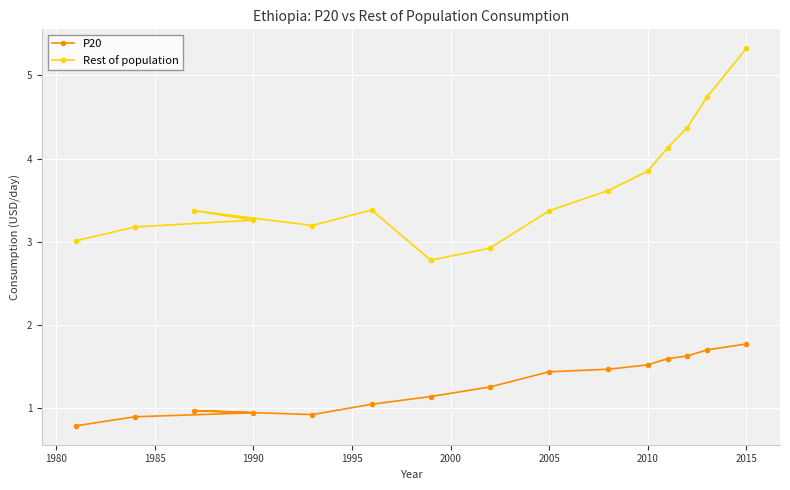

How many values in the Rest of population series are below 3?

2